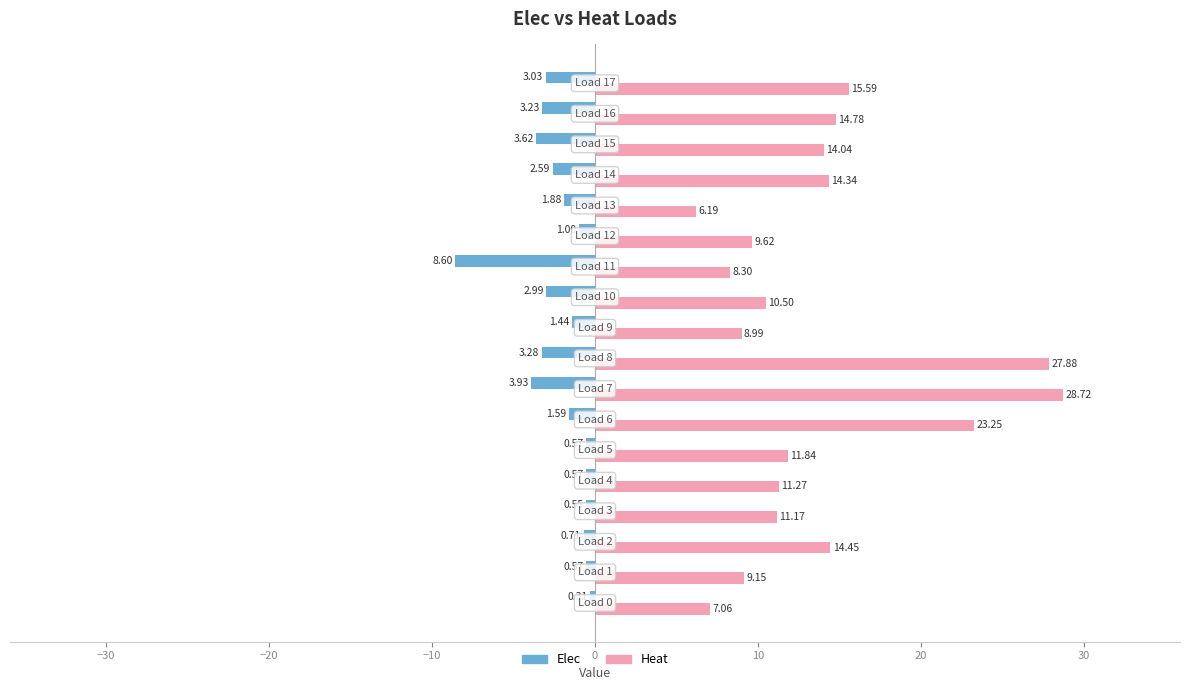

List the series in order of their overall mean, highest first.

Heat, Elec